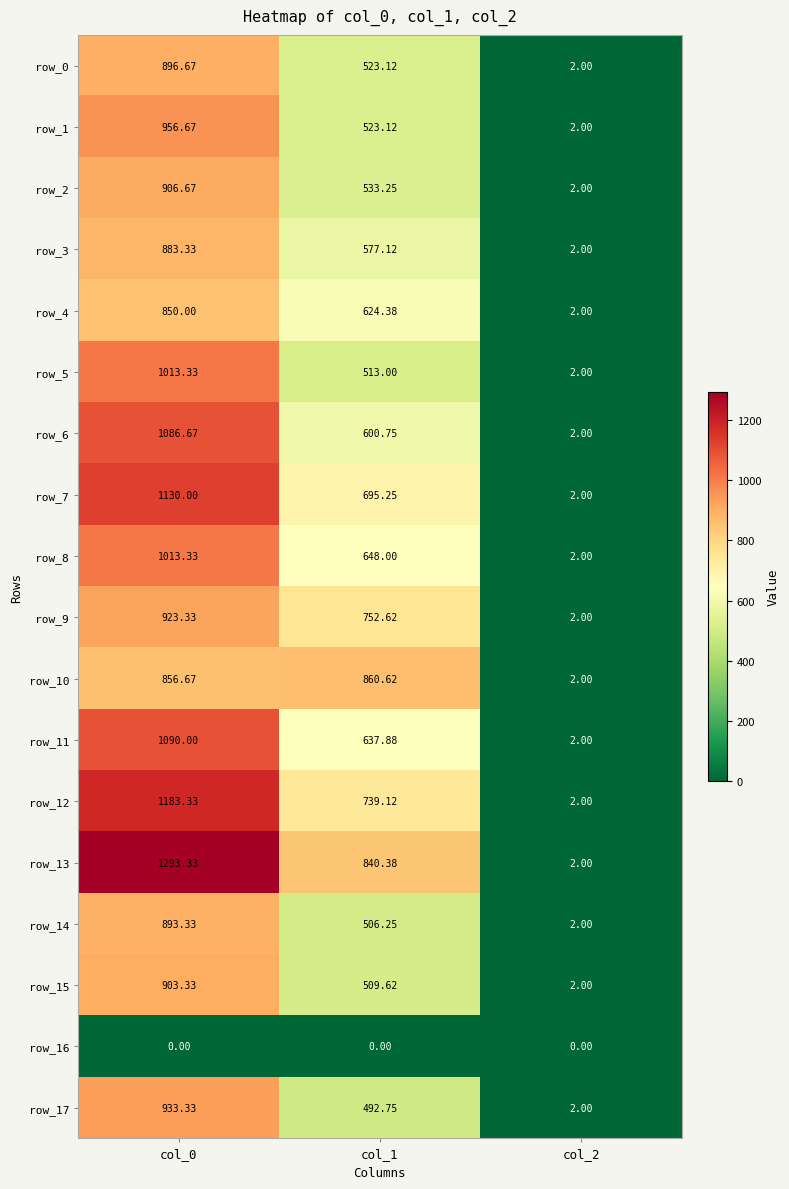

Which series has the largest total across all categories?

row_13